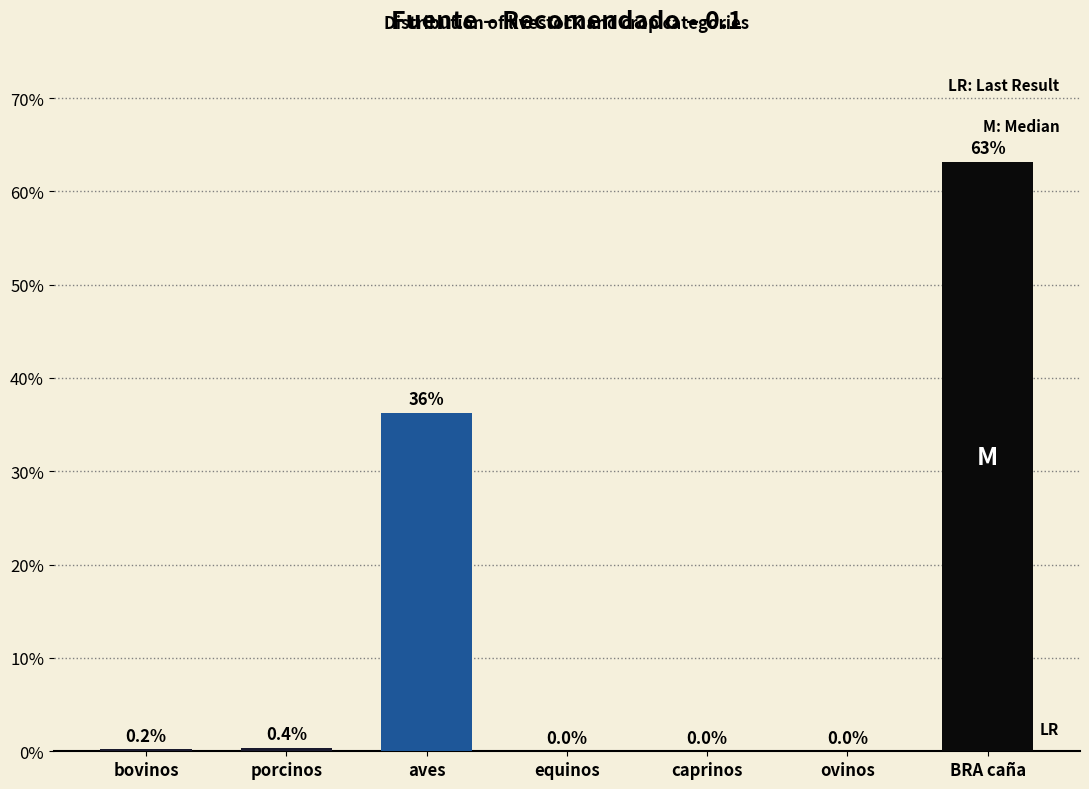

What is the greatest value displayed?

63.2